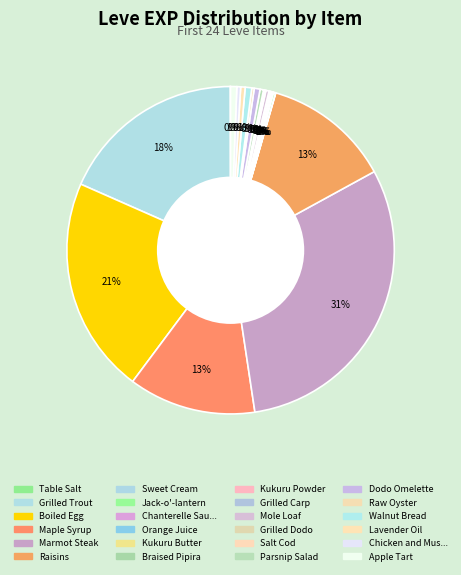

How many slices are in this pie chart?

24